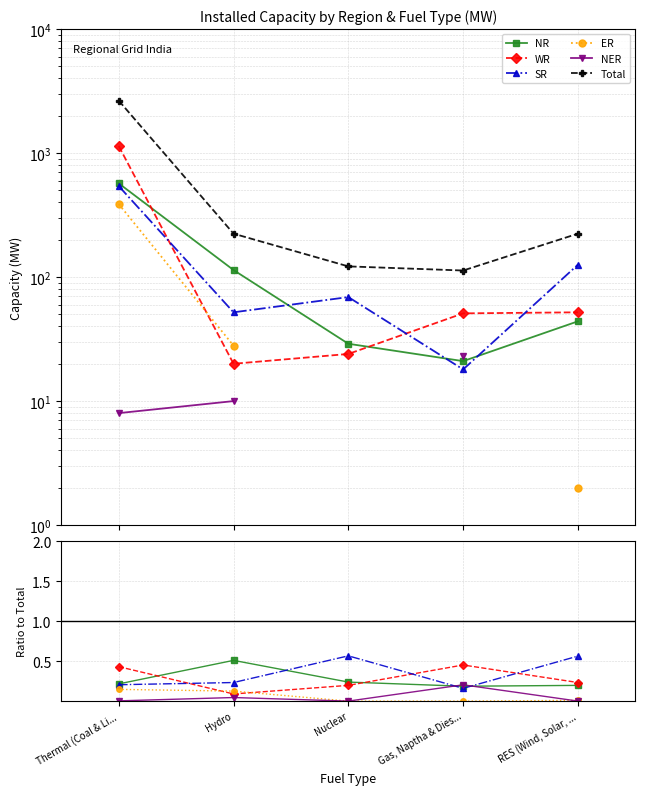

Reading right to left, list all the values displayed in this chart.

NR: 0.2	0.2	0.2	0.5	0.2
WR: 0.2	0.5	0.2	0.1	0.4
SR: 0.6	0.2	0.6	0.2	0.2
ER: 0.0	0.0	0.0	0.1	0.1
NER: 0.0	0.2	0.0	0.0	0.0
Total: 224.0	113.0	122.0	224.0	2649.0